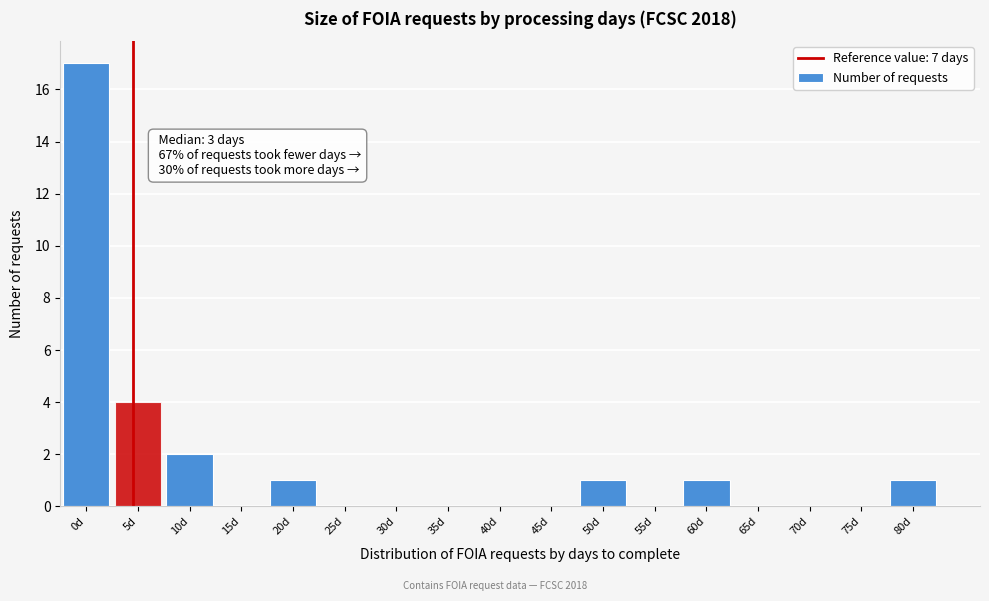

Reading left to right, what are all the values shown in this chart?

0d=17	5d=4	10d=2	15d=0	20d=1	25d=0	30d=0	35d=0	40d=0	45d=0	50d=1	55d=0	60d=1	65d=0	70d=0	75d=0	80d=1